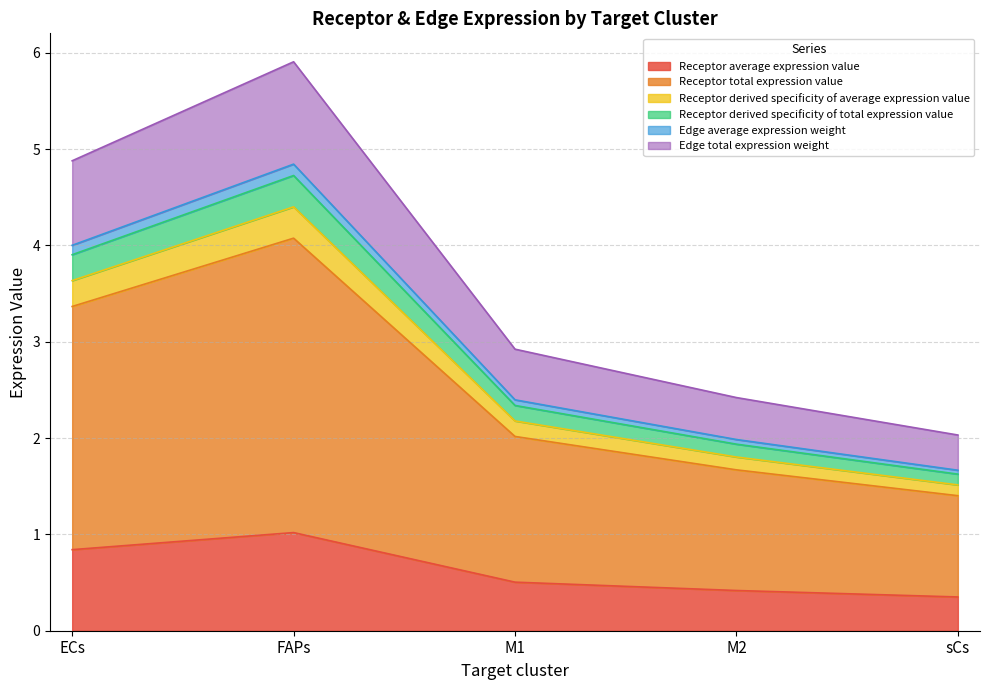

List the labels in order of Receptor derived specificity of average expression value value, smallest first.

sCs, M2, M1, ECs, FAPs